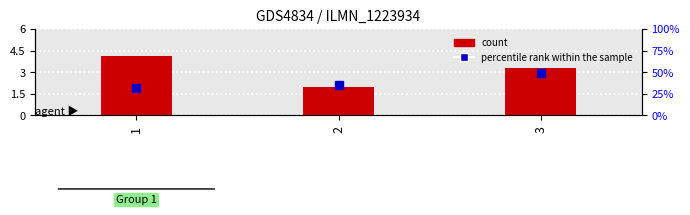

Read the percentile rank within the sample value at 2.

2.1